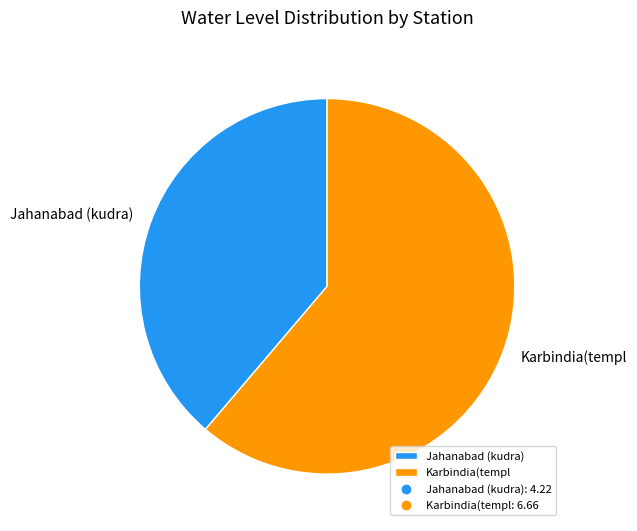

Combined, do Jahanabad (kudra) and Karbindia(templ account for over 50%?

Yes